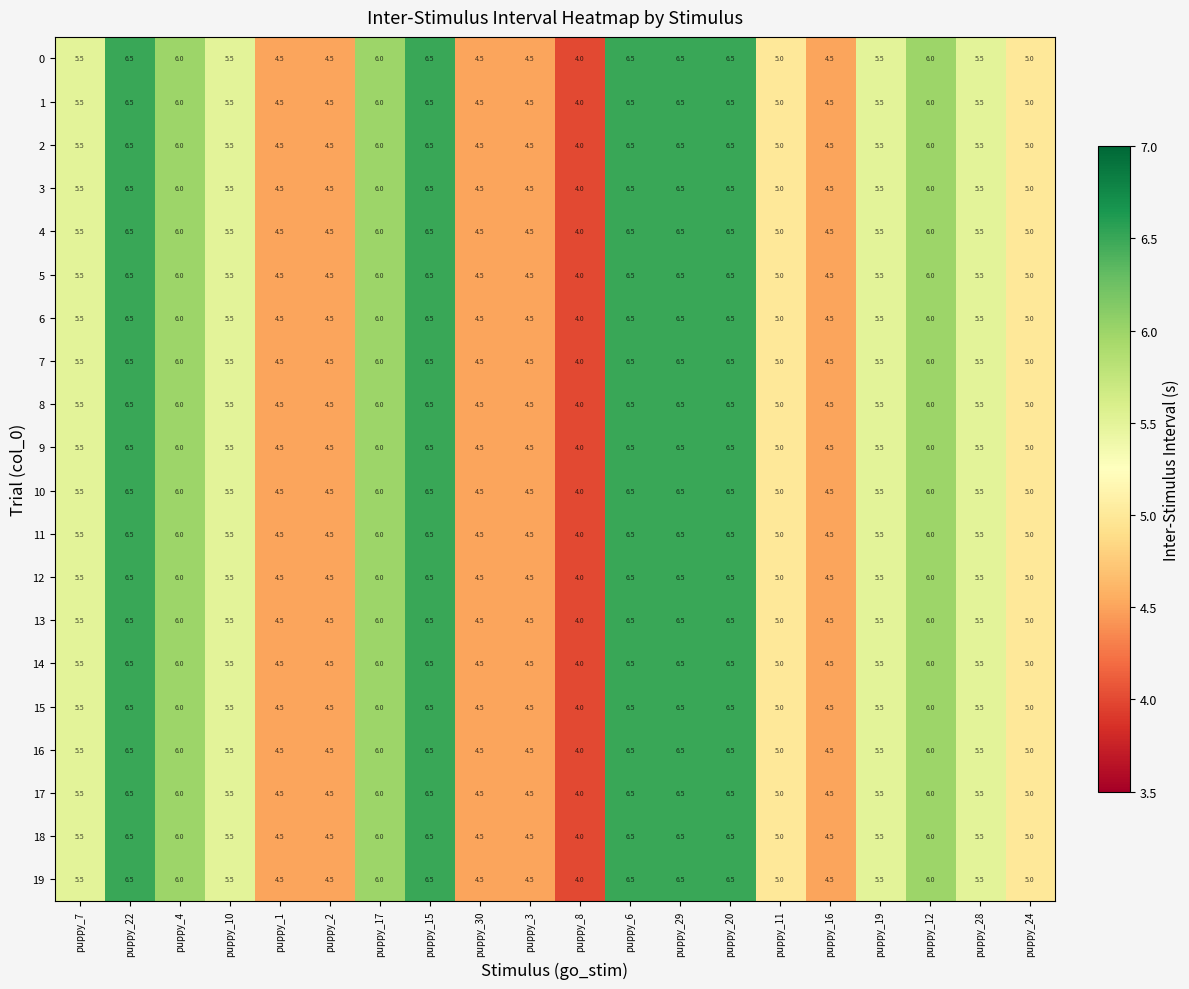

Is the value of 5 at puppy_1 greater than the value of 19 at puppy_4?

No